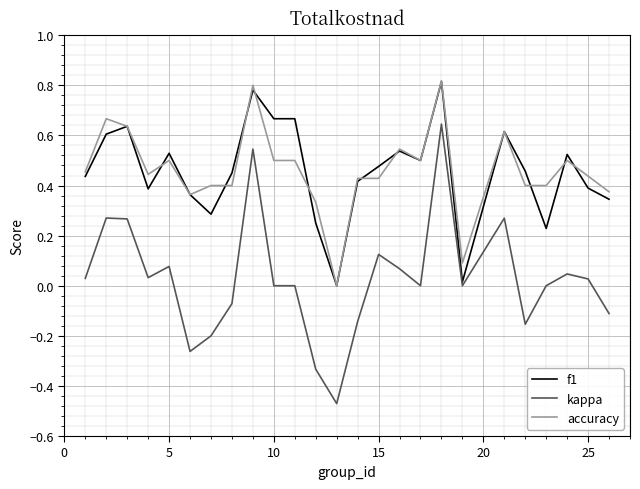

Which series has the widest spread of values?

kappa